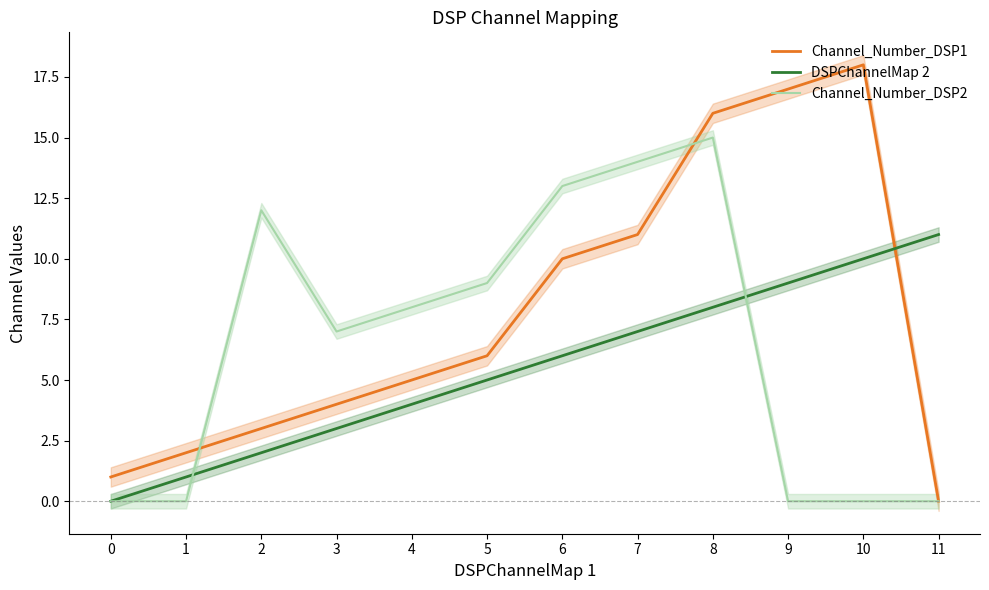

What is the difference between the maximum and minimum values in the DSPChannelMap 2 series?

11